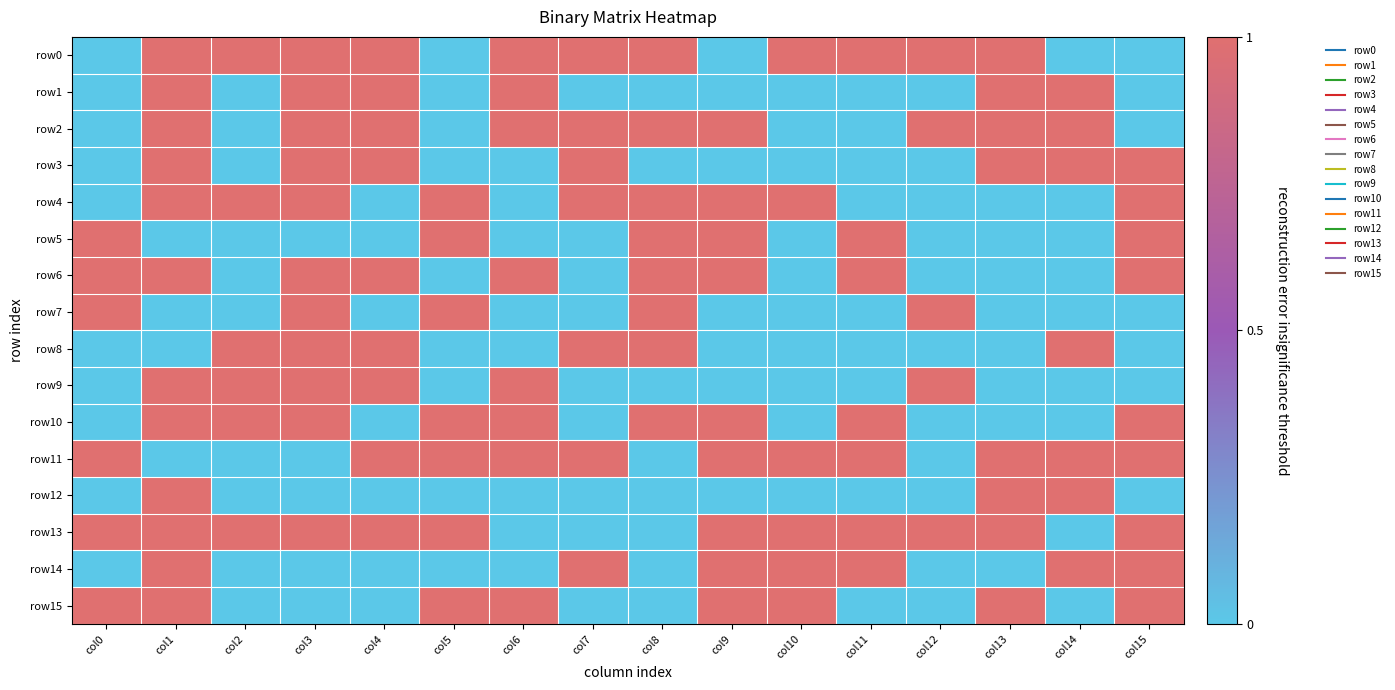

Between col10 and col12, which series saw the biggest shift?

row2